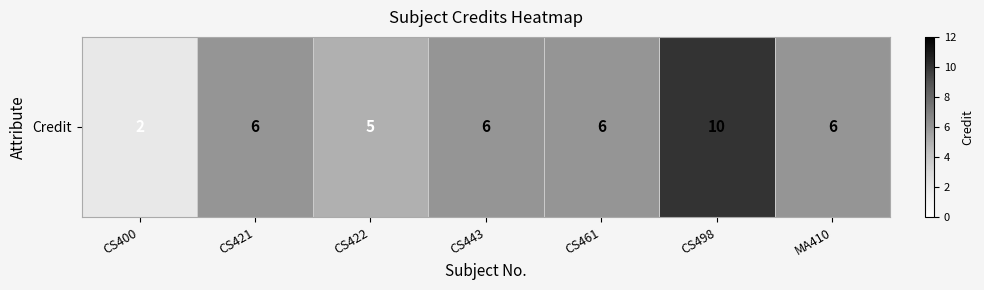

Where is the data nearest to the value 6?

CS421